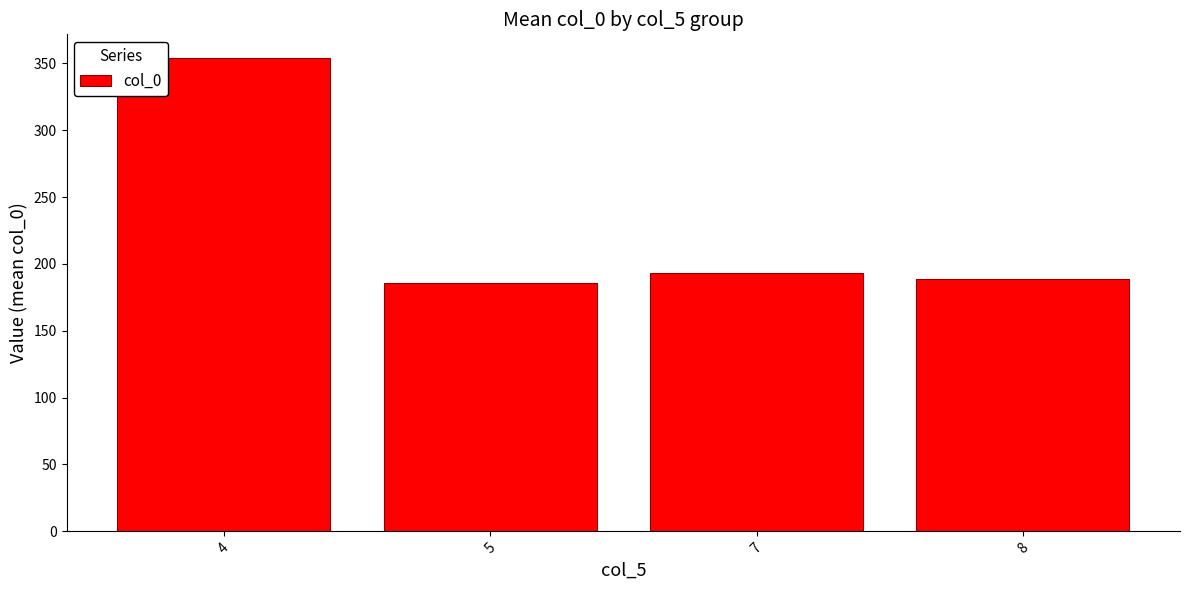

At which label is the value closest to 269?

7